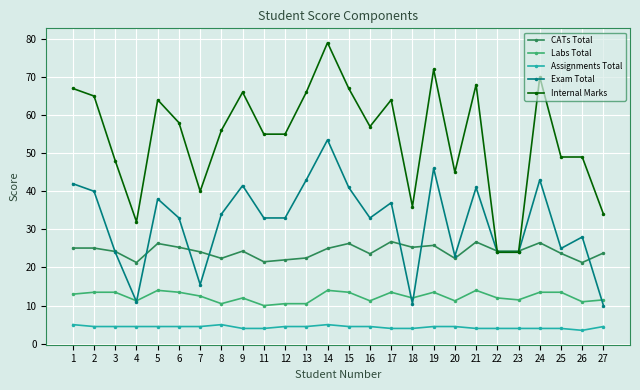

Where is the first local maximum for Exam Total?

5